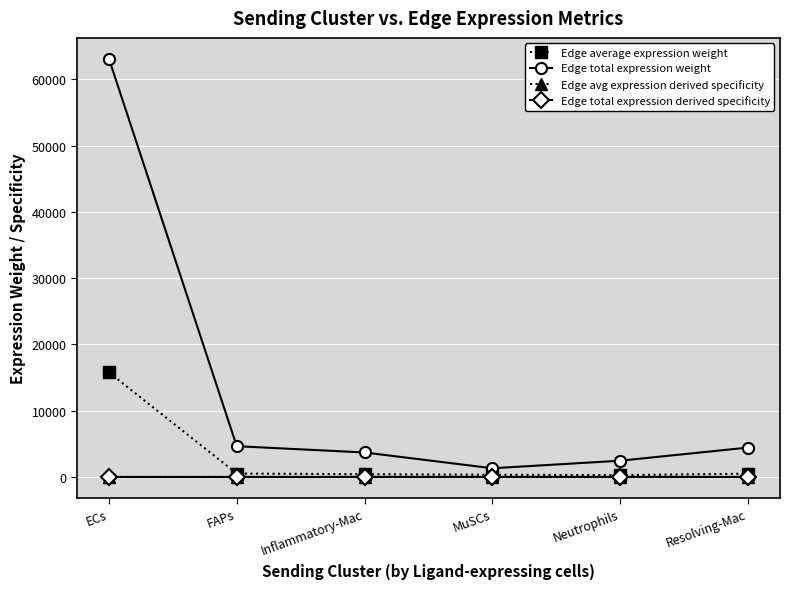

What value does the Edge average expression weight series have at ECs?

15776.0